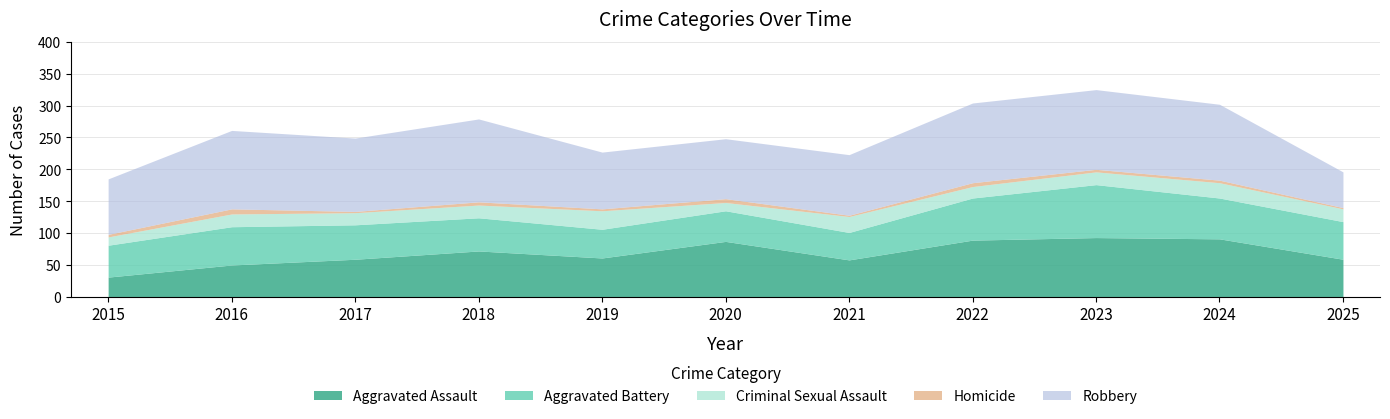

What is the value of the Robbery point at the 7th from the left?

95